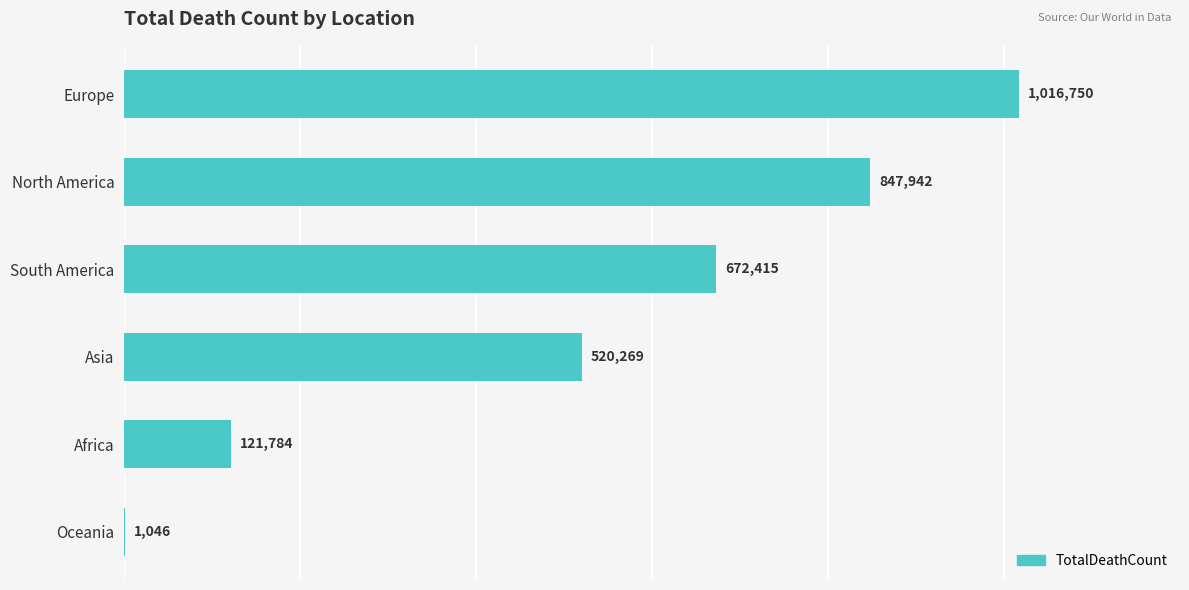

What is the change in value from South America to Asia?

-152146